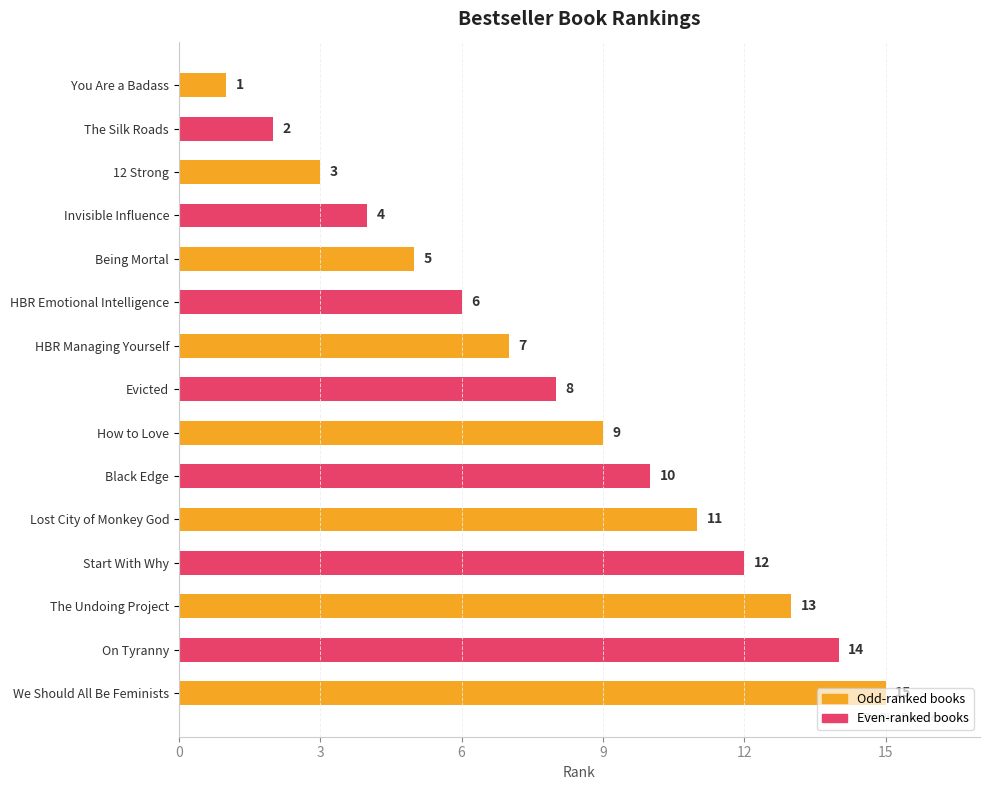

The chart shows a value of 15 at We Should All Be Feminists. True or false?

True